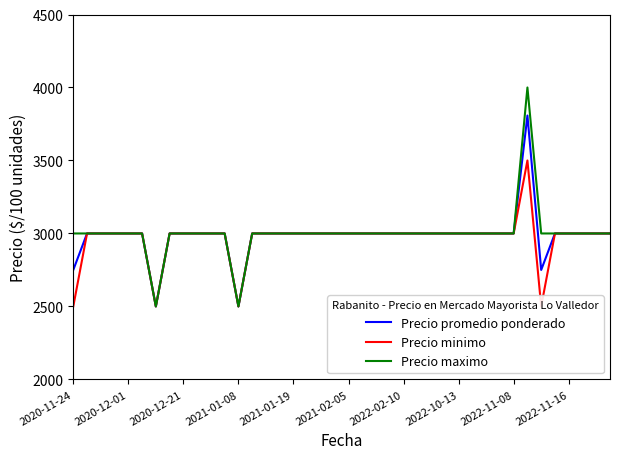

The Precio promedio ponderado series shows 3000 at 18. True or false?

True